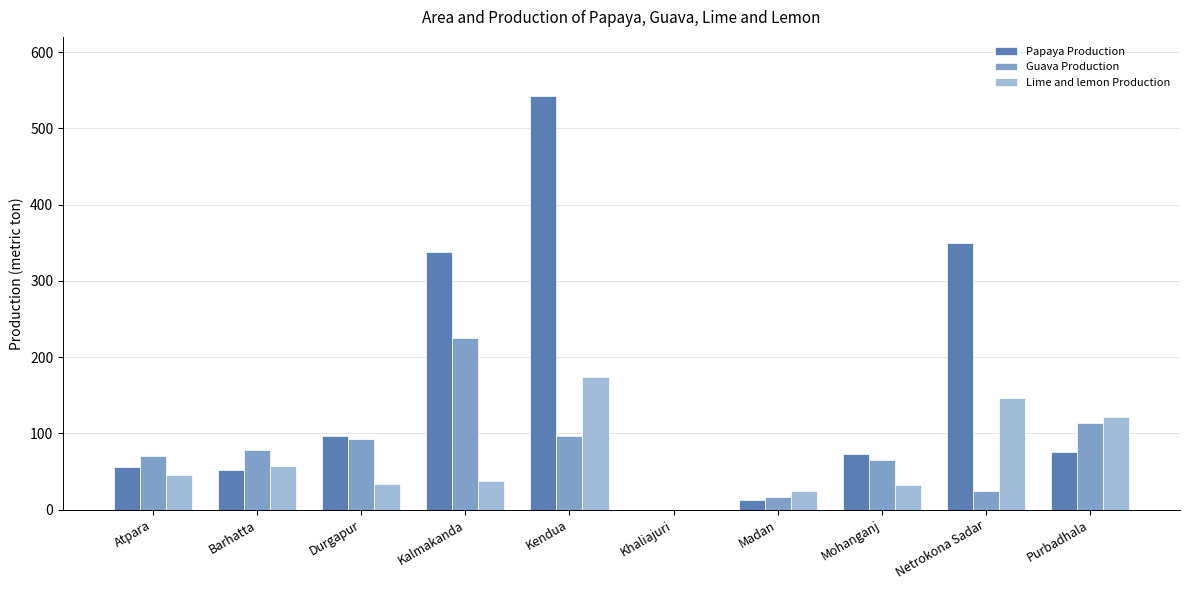

The Lime and lemon Production series shows 13 at Kalmakanda. True or false?

False